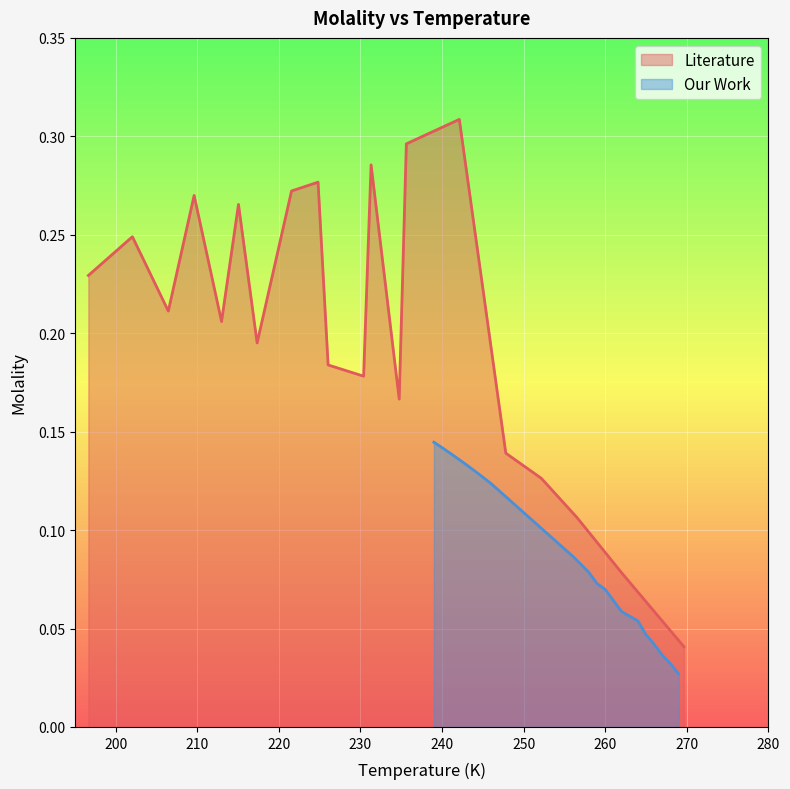

Which series has the largest total across all categories?

Literature